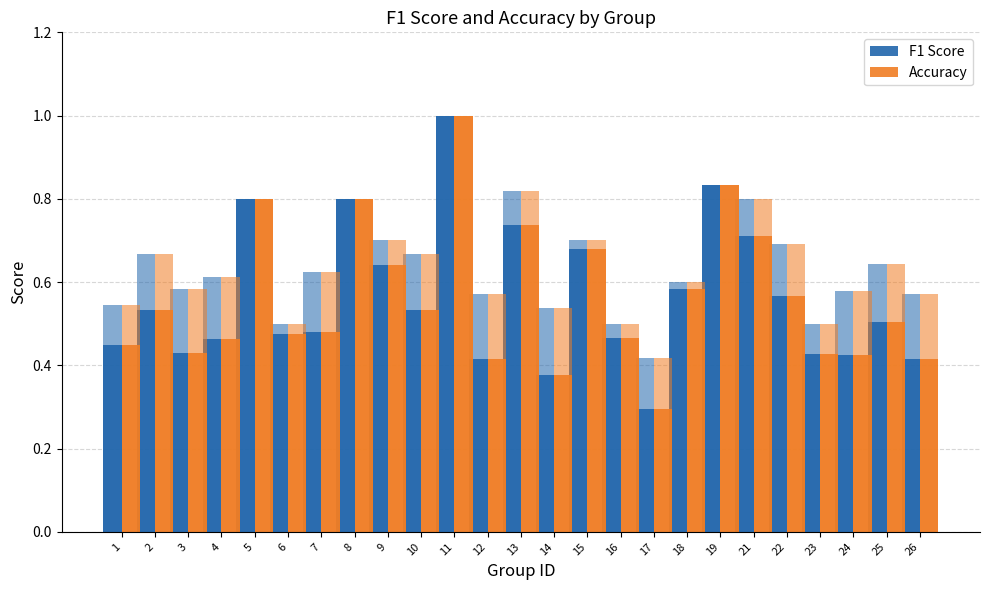

How many groups of bars are there?

25